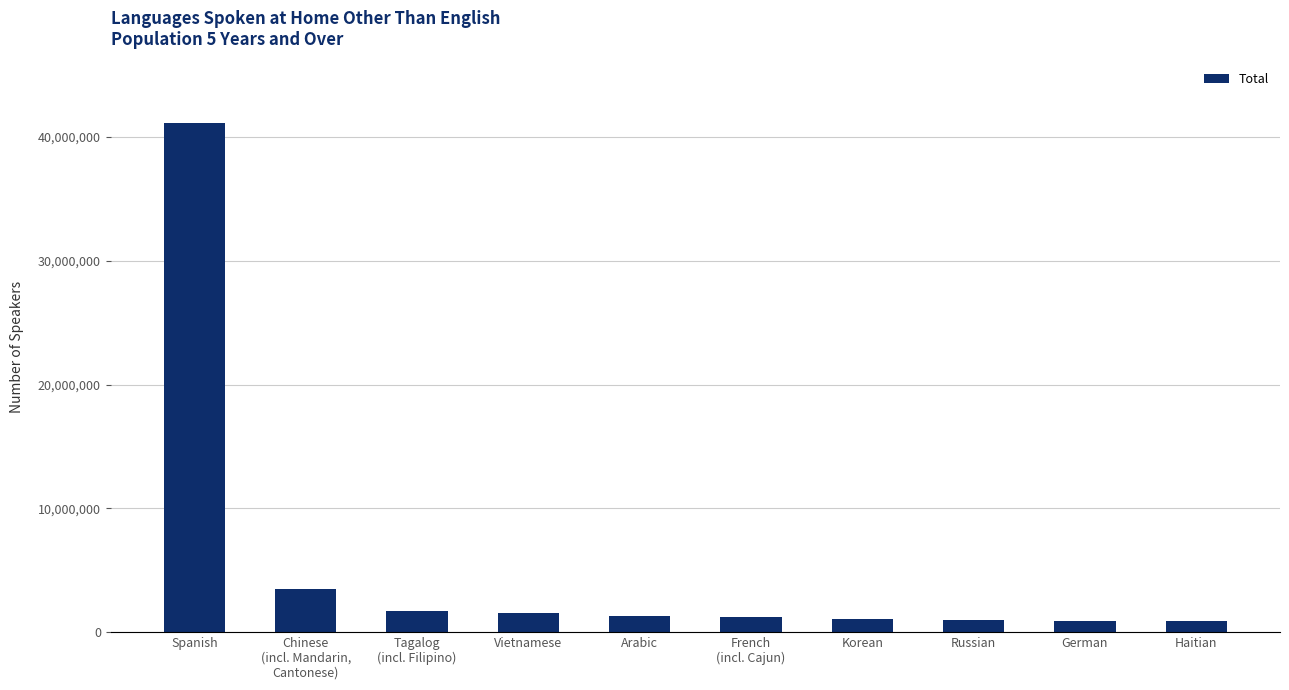

Is it true that the value at Arabic is 1305000?

True